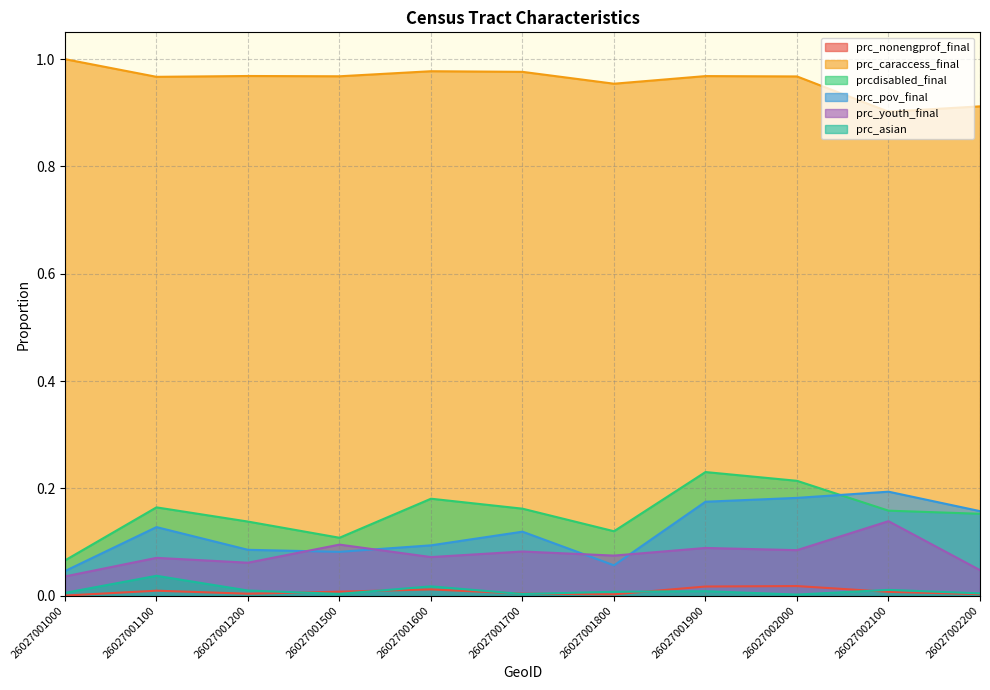

True or false: prc_nonengprof_final and prc_pov_final intersect in this chart.

False